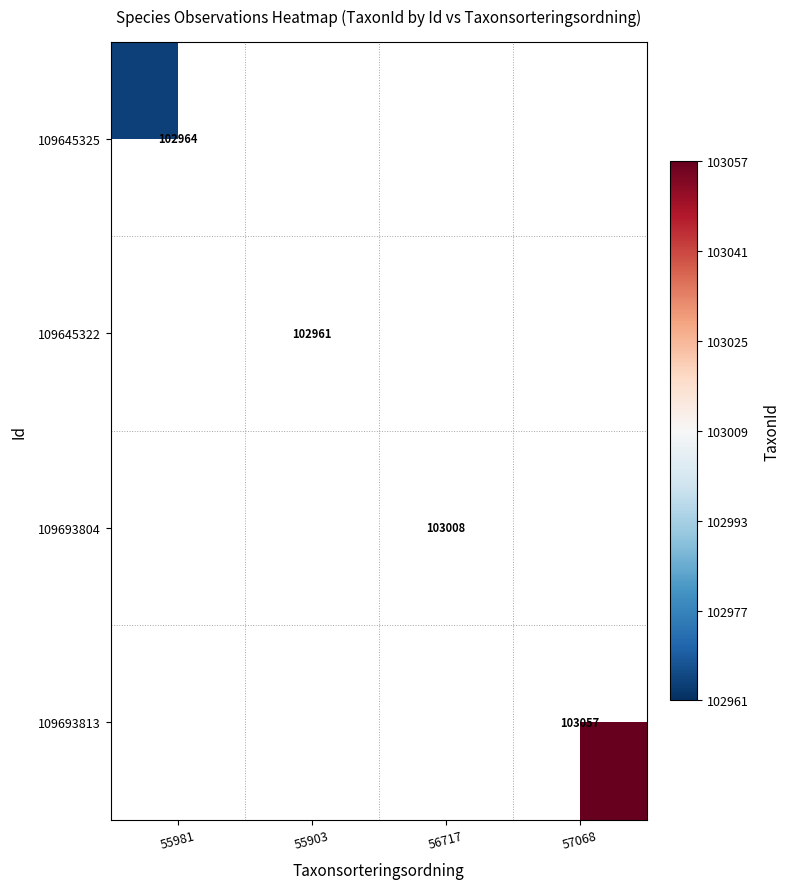

The 109645322 series shows 102961 at 55903. True or false?

True